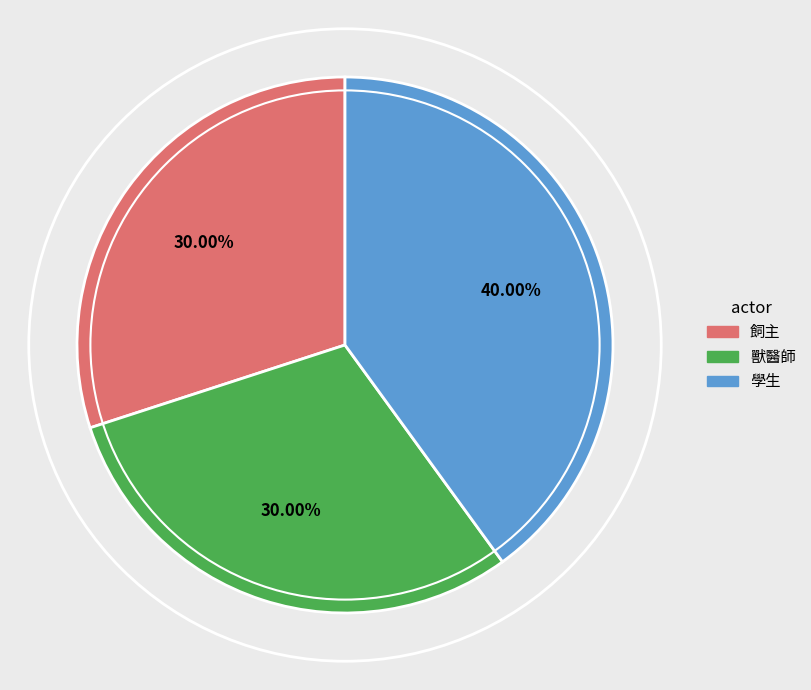

To the nearest percent, what percentage of the pie is 飼主?

30%